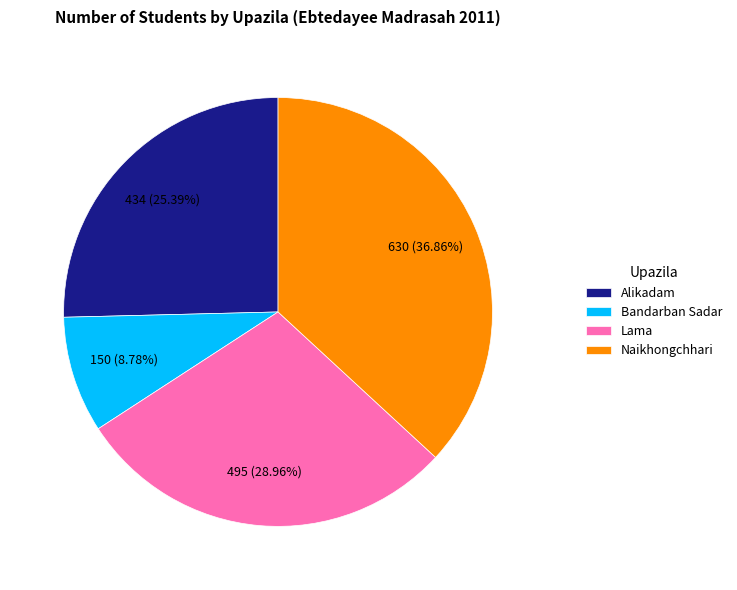

Between Bandarban Sadar and Lama, which is larger?

Lama